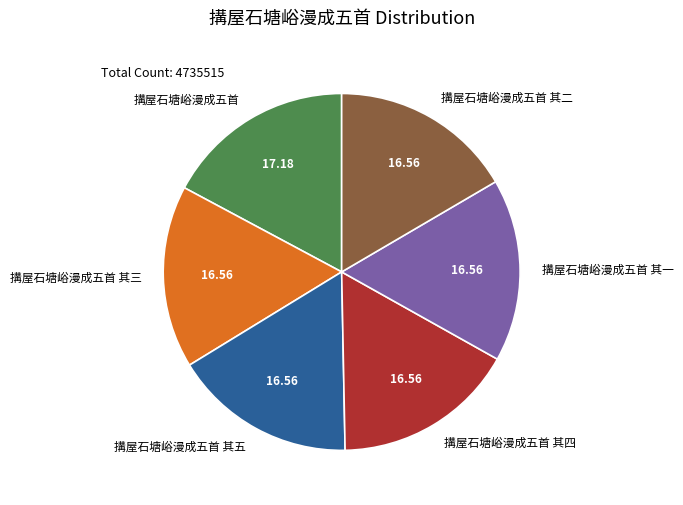

The 搆屋石塘峪漫成五首 其五 slice represents 17% of the pie. True or false?

True